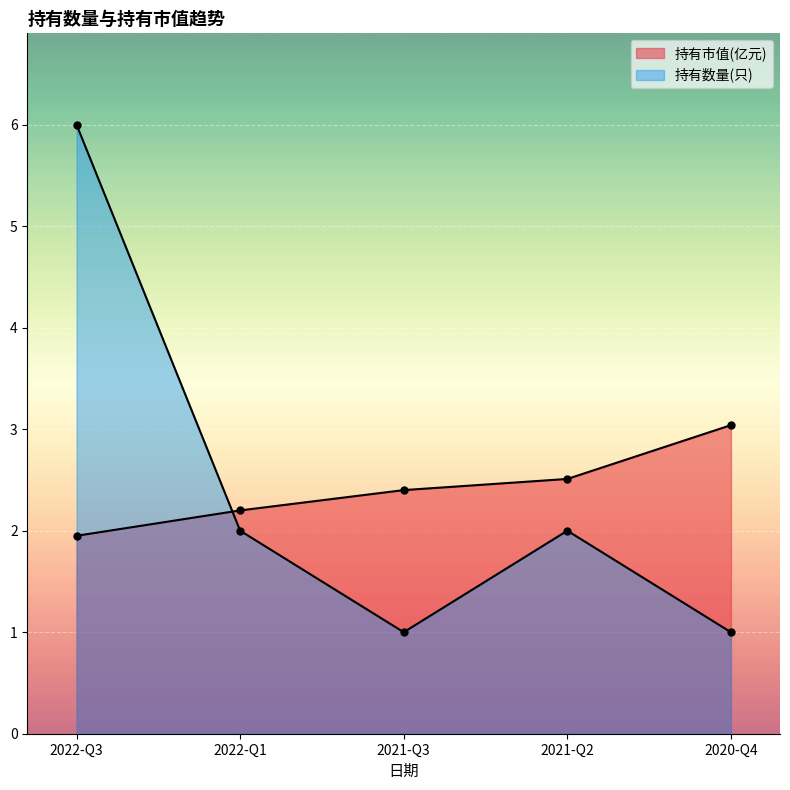

How many interior local valleys does the 持有数量(只) series have?

1